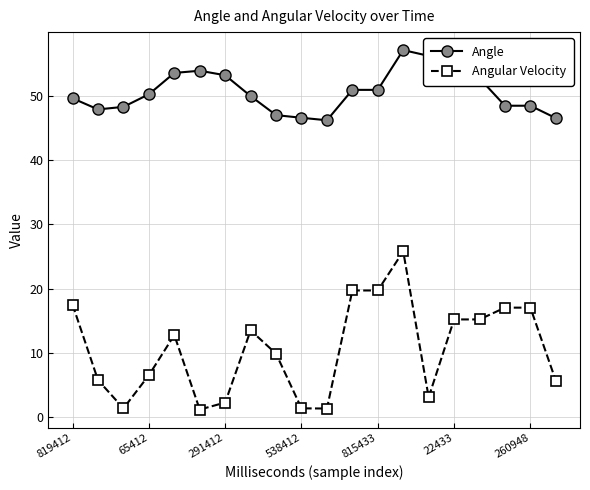

List the series in order of their overall mean, highest first.

Angle, Angular Velocity